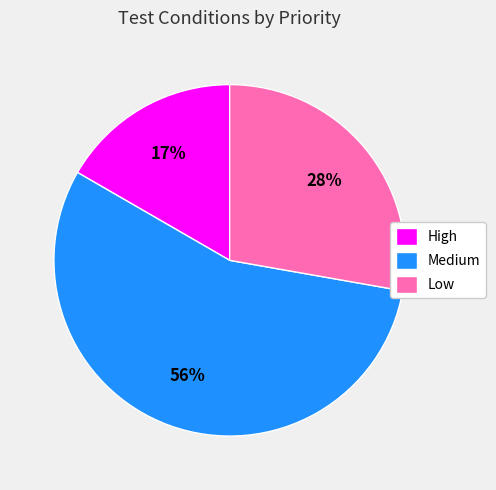

True or false: Low accounts for 28% of the total.

True